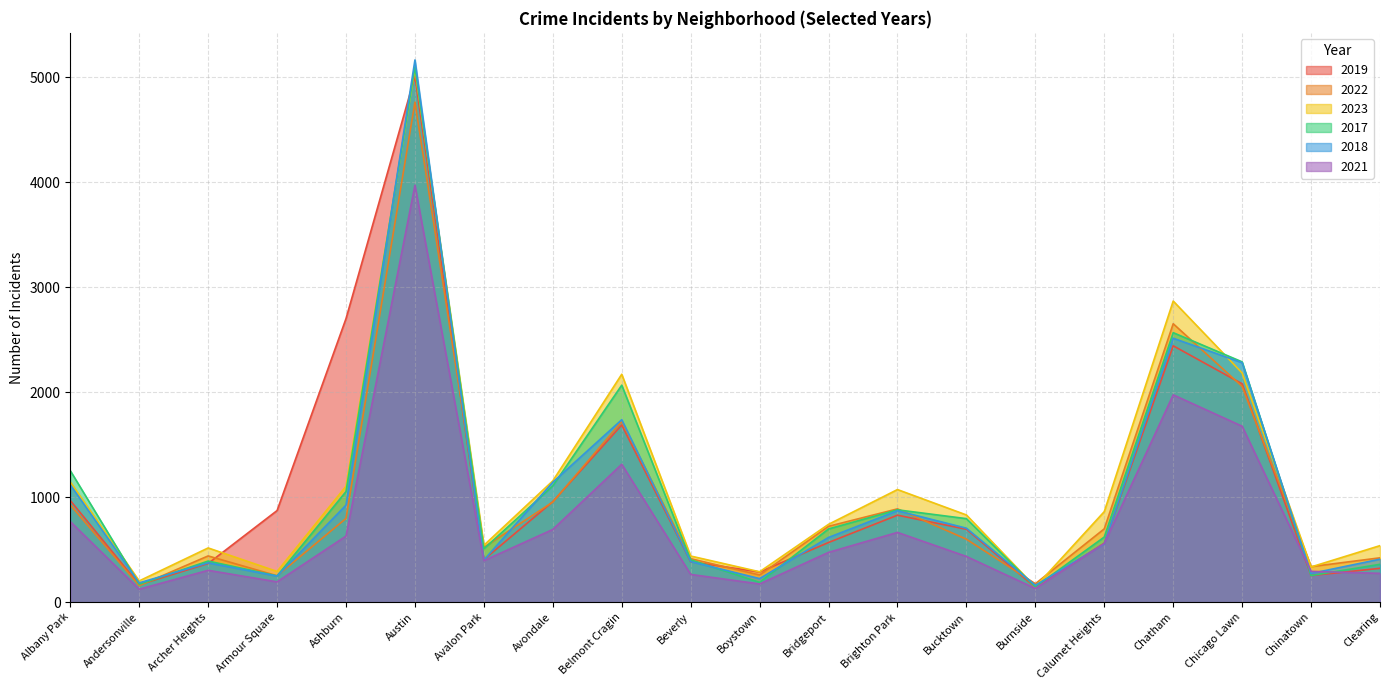

What is the highest value of the 2018 series?

5163